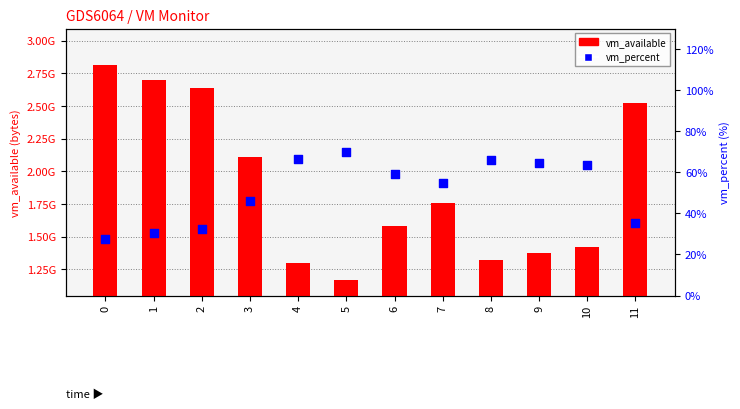

Which series has the largest total across all categories?

vm_available